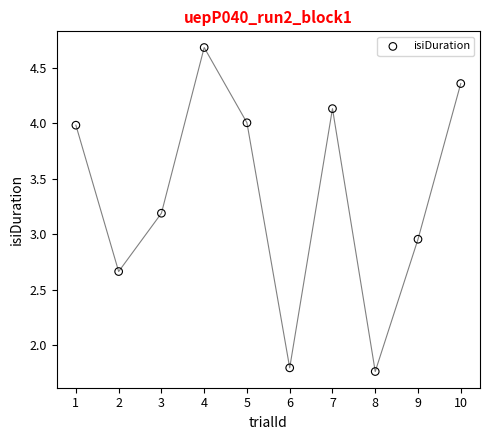

What is the average X value?

5.5